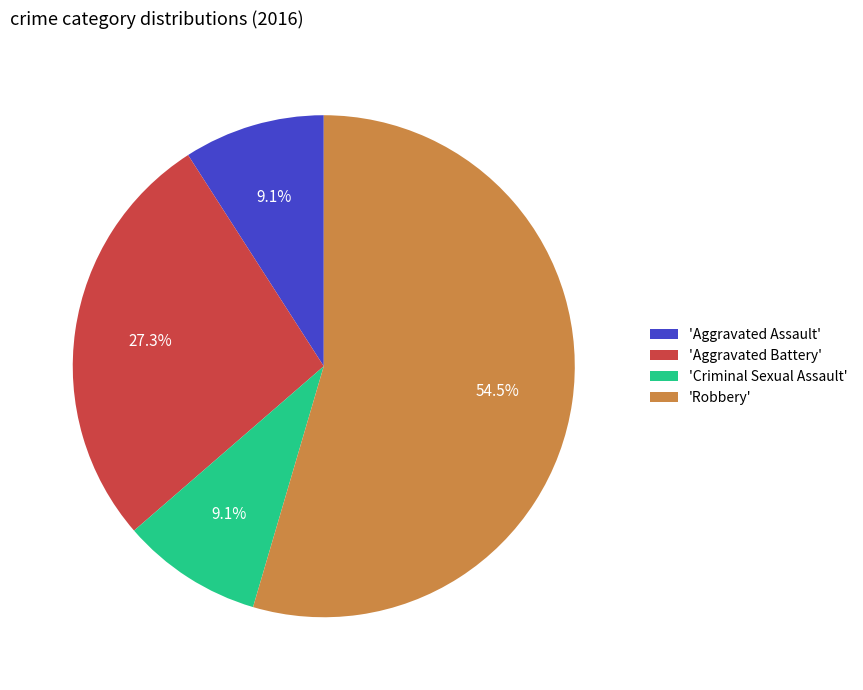

Which category has the biggest portion of the pie?

'Robbery'